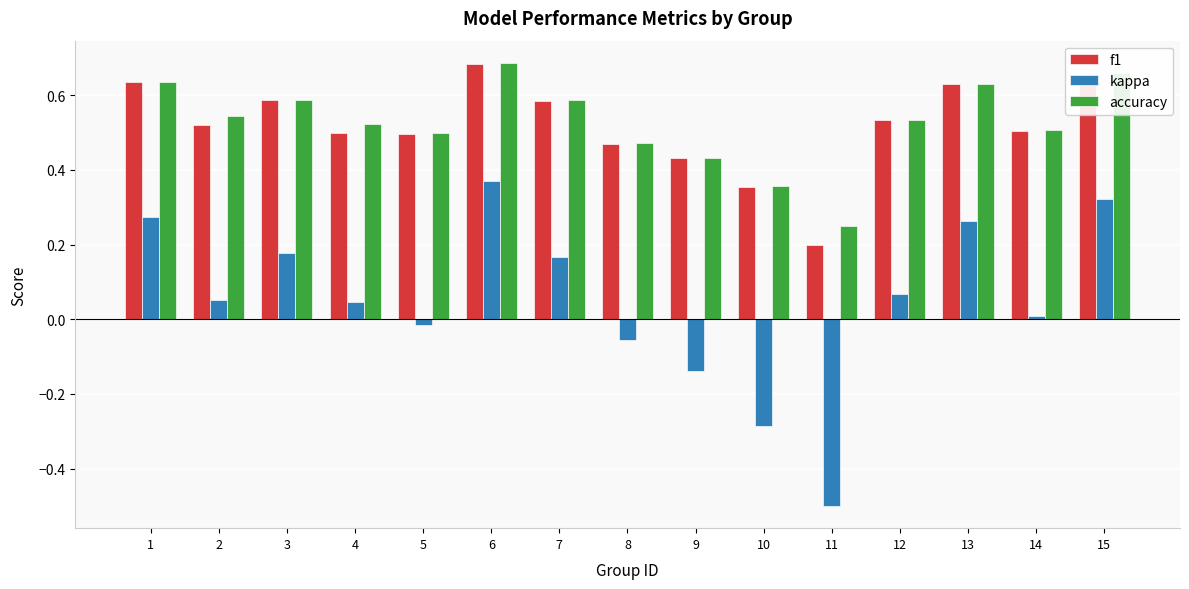

What is the difference between the maximum and minimum values in the kappa series?

0.9